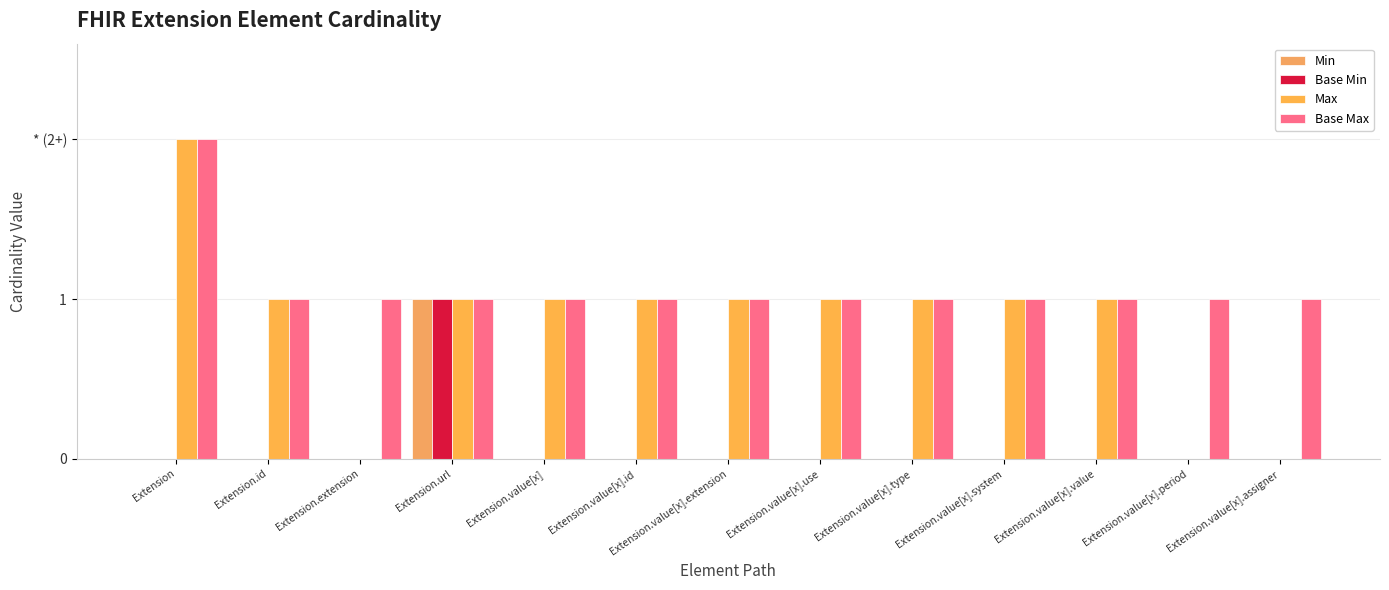

What is the label of the 10th bar from the right?

Extension.url